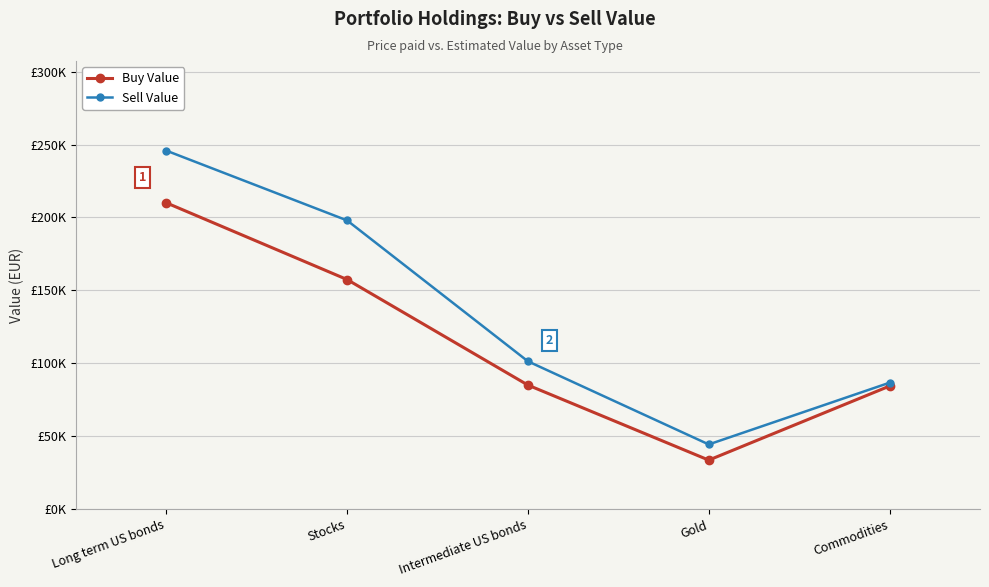

Which series has the largest total across all categories?

Sell Value